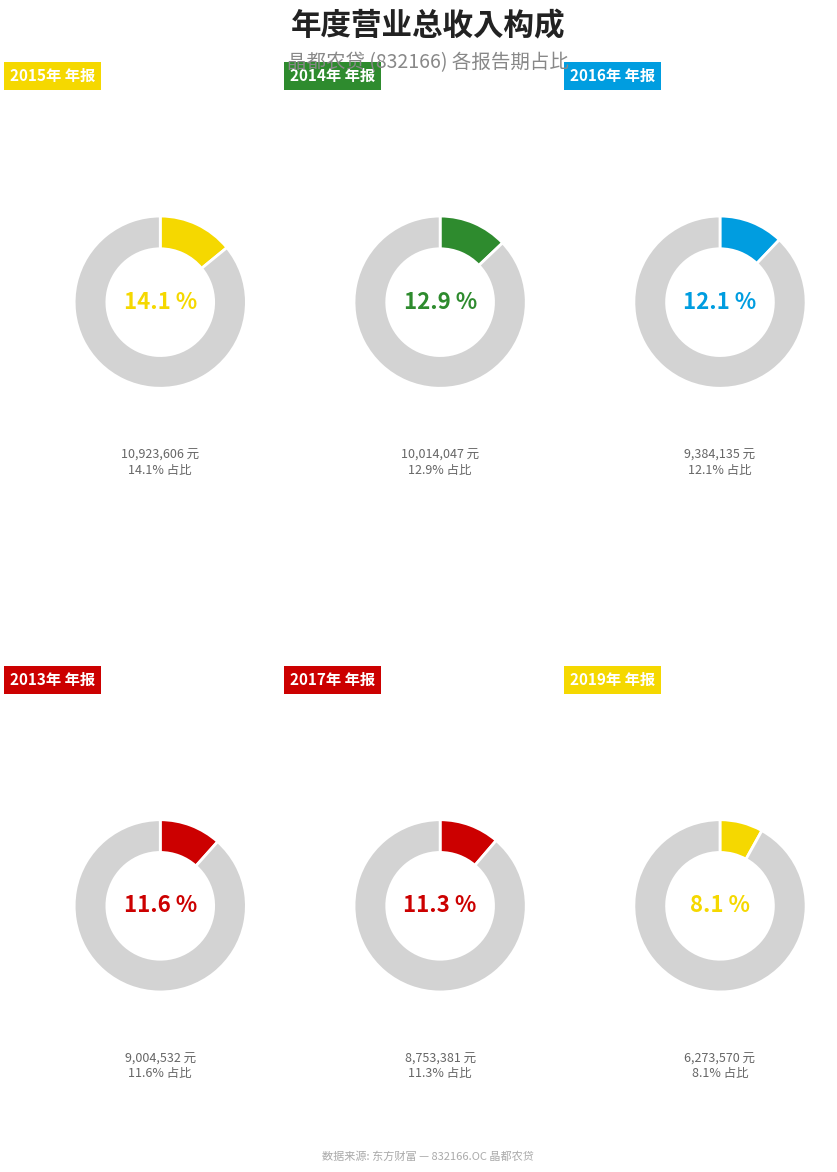

Which category has the biggest portion of the pie?

2015年 年报